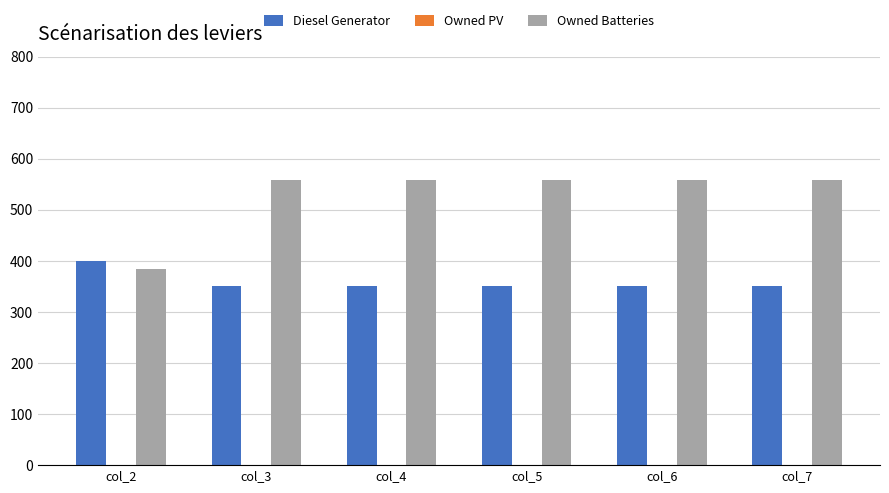

What is the lowest value of the Owned Batteries series?

385